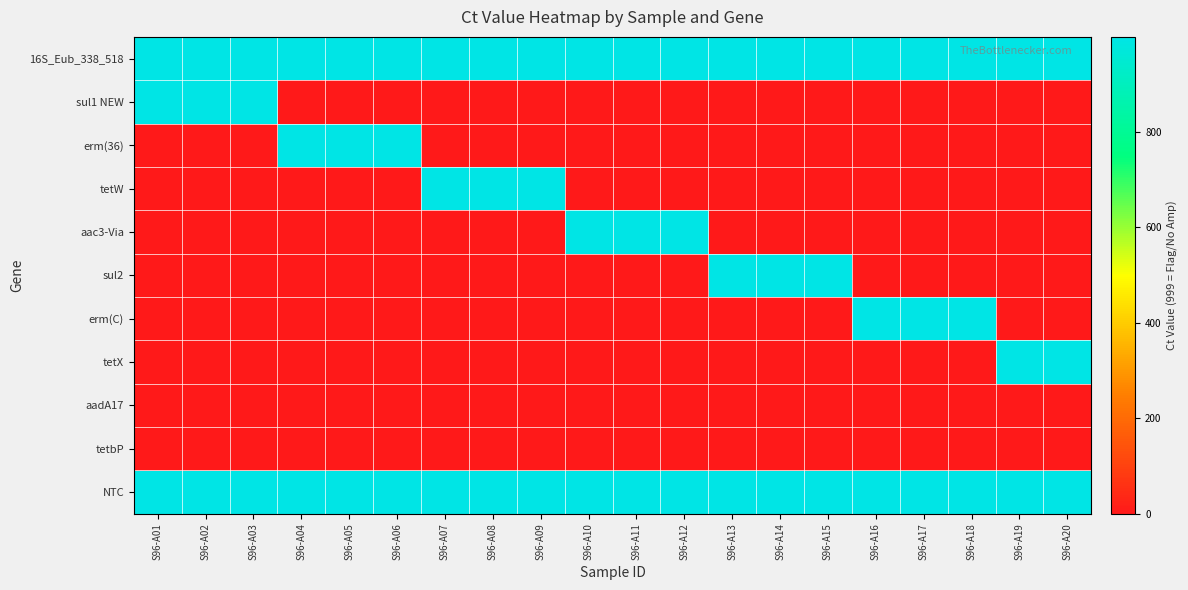

At which category is the sum across all series the highest?

S96-A01